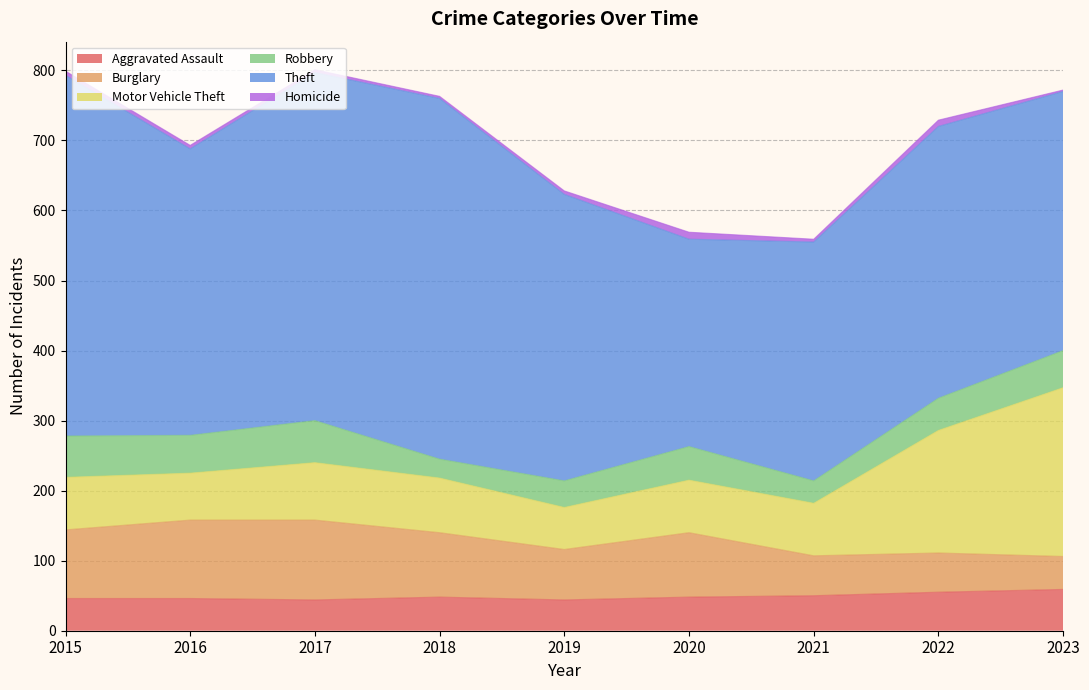

What is the difference between the second highest and second lowest values in the Burglary series?

56